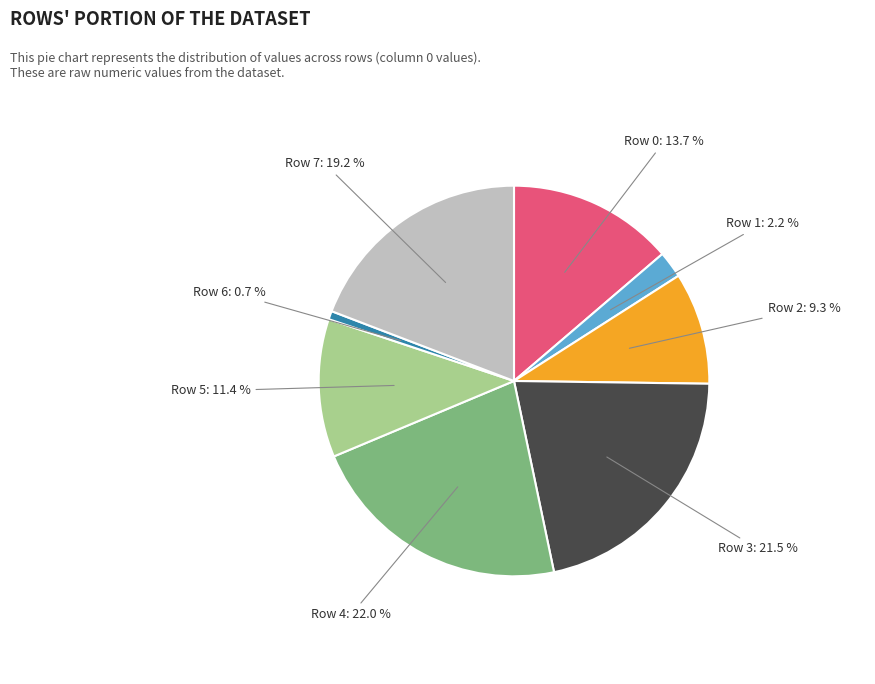

Is there any slice that represents more than half of the pie?

No